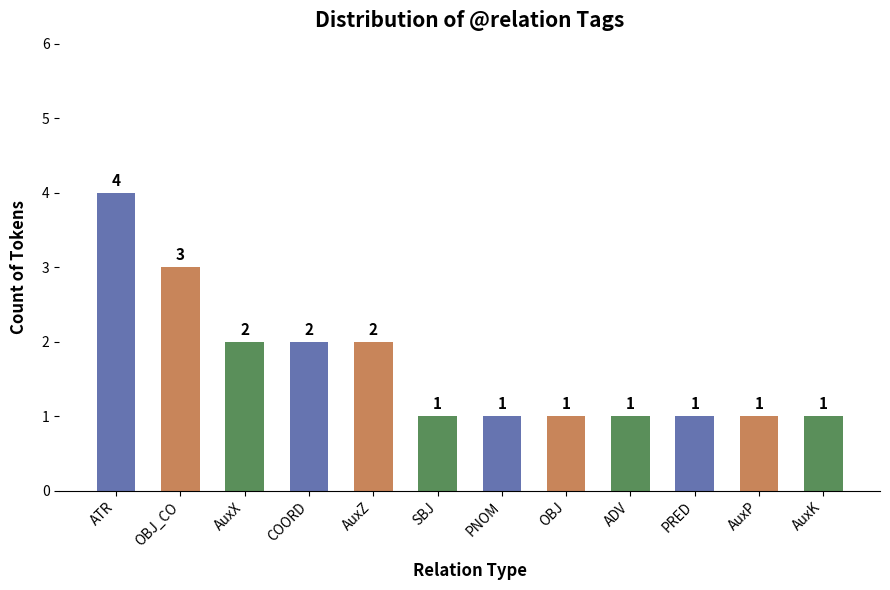

What is the label of the 1st bar from the right?

AuxK